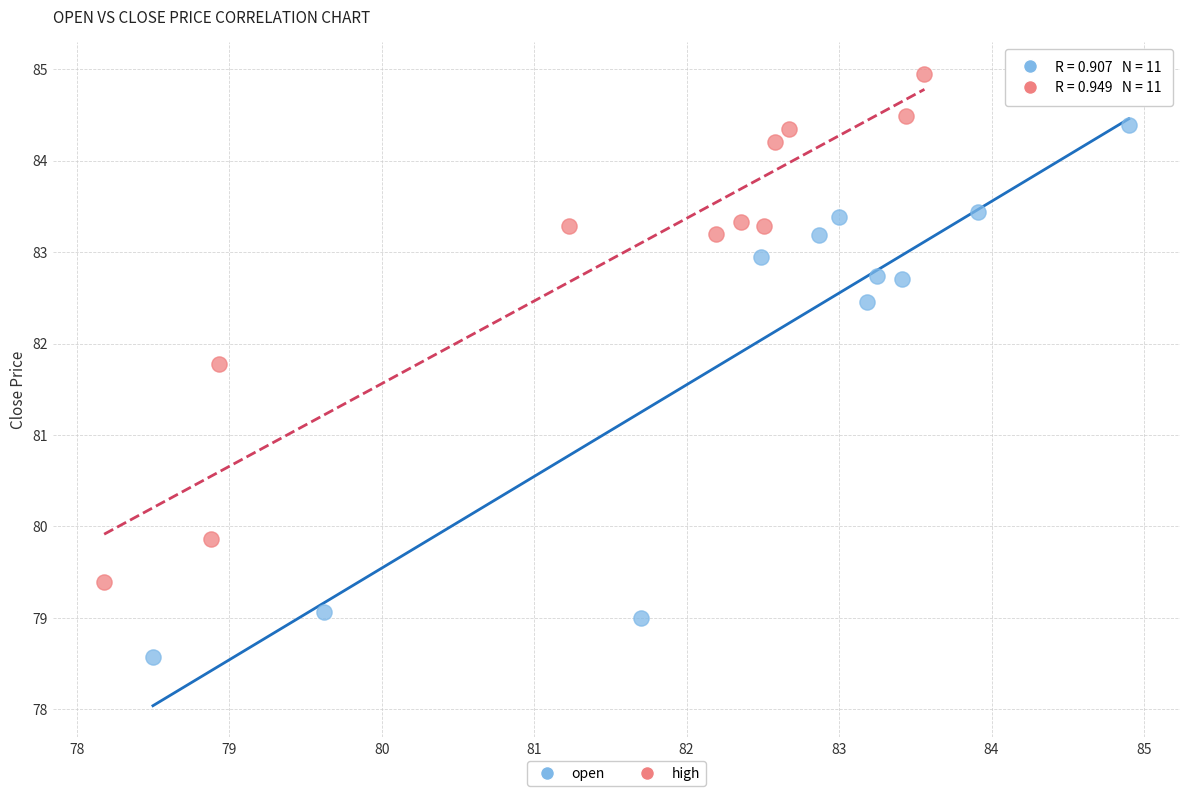

Which series has the widest spread of Y values?

open